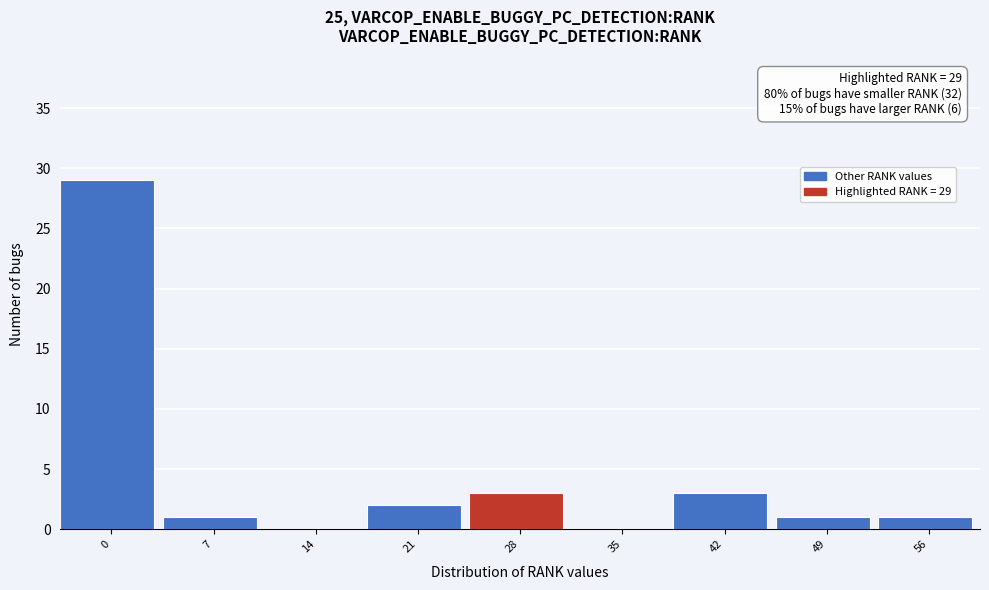

Reading left to right, what are all the values shown in this chart?

0=29	7=1	14=0	21=2	28=3	35=0	42=3	49=1	56=1